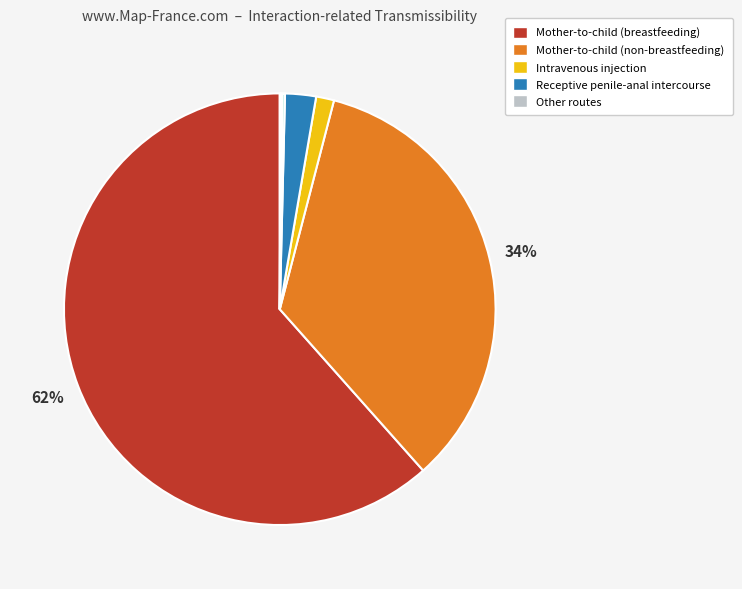

To the nearest percent, what is the average slice percentage?

14%